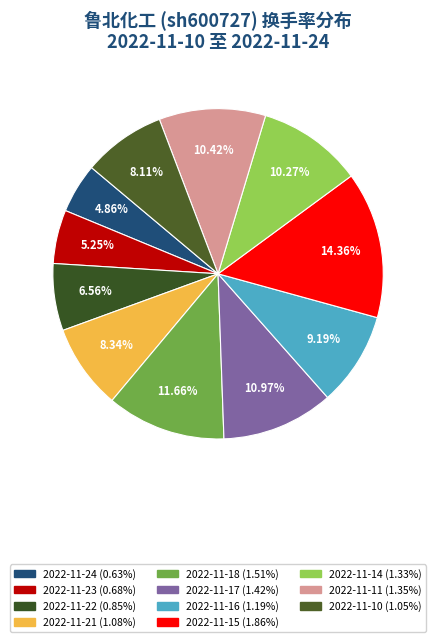

What is the change in value from 2022-11-22 to 2022-11-18?

+0.7